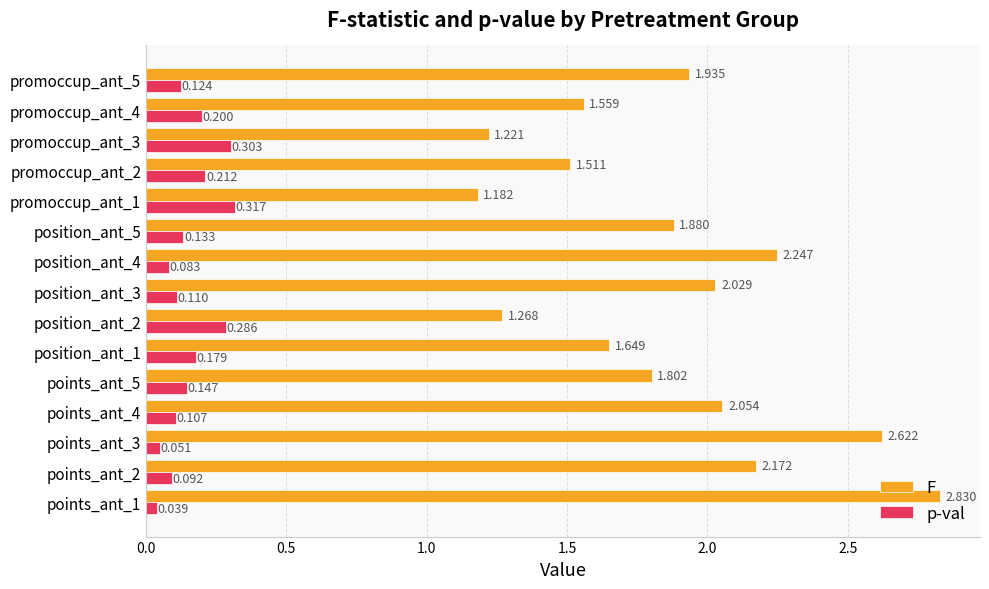

How many data points does each series have?

15